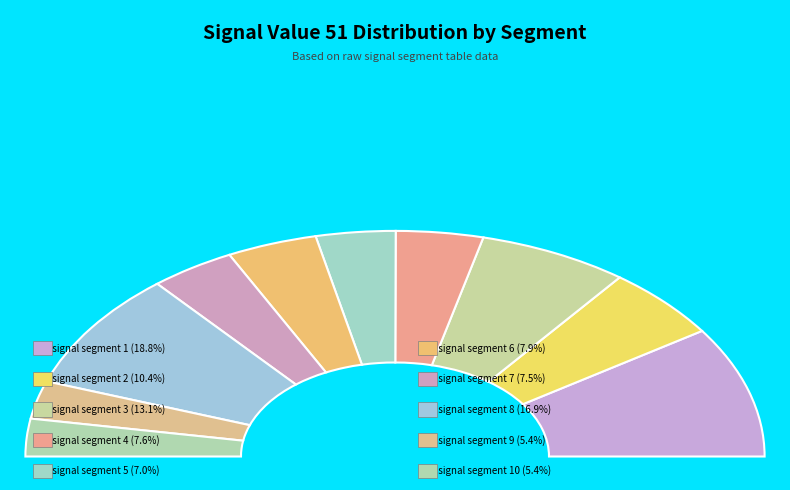

Is signal segment 1 the majority of the pie?

No